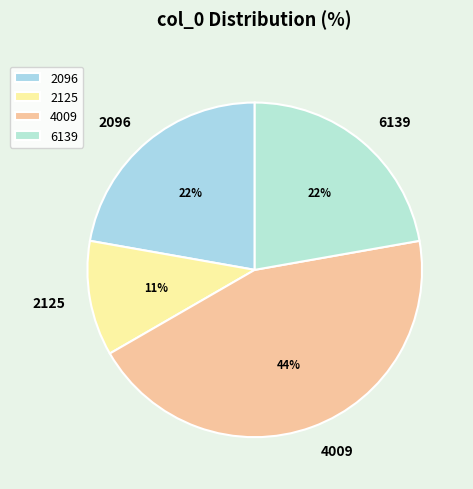

Approximately how many times larger is the value at 4009 compared to 6139?

2.0